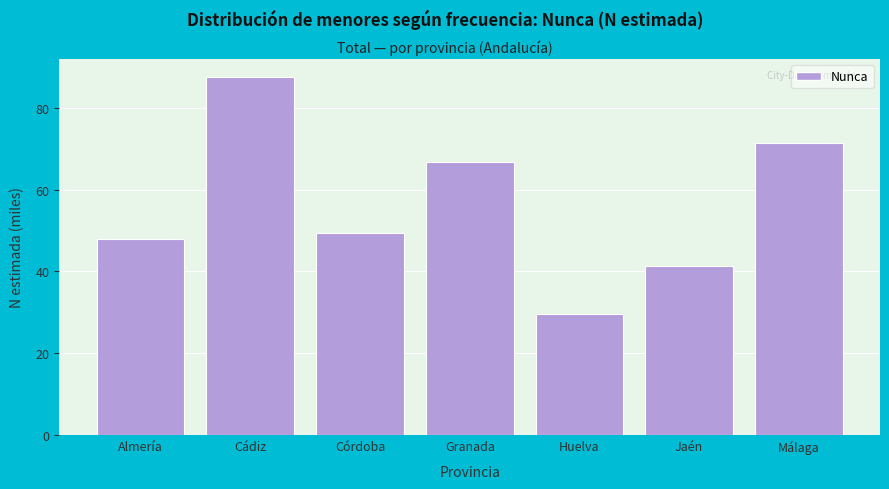

Reading left to right, what are all the values shown in this chart?

47.9	87.5	49.3	66.7	29.6	41.3	71.4